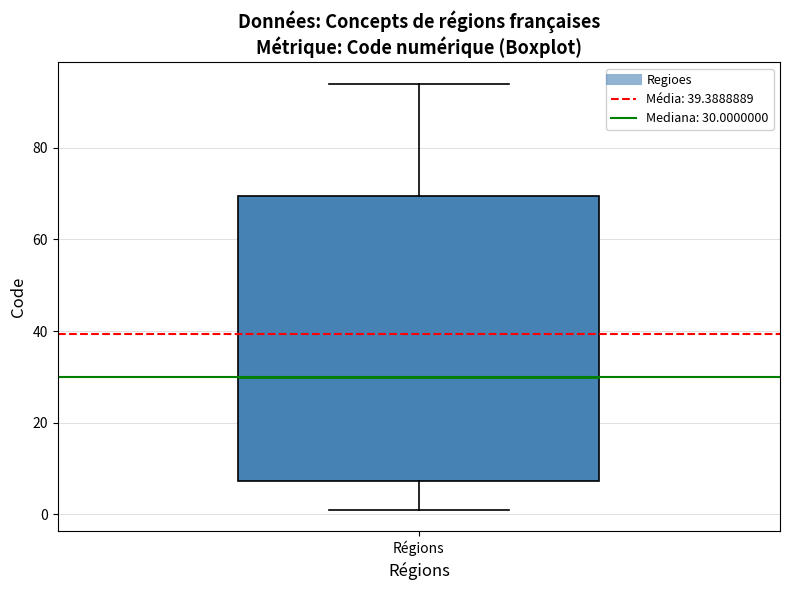

Where does the upper whisker of the box for Régions end on the y-axis? The values are not printed on the chart, so give them approximately, as read against the axis.

94